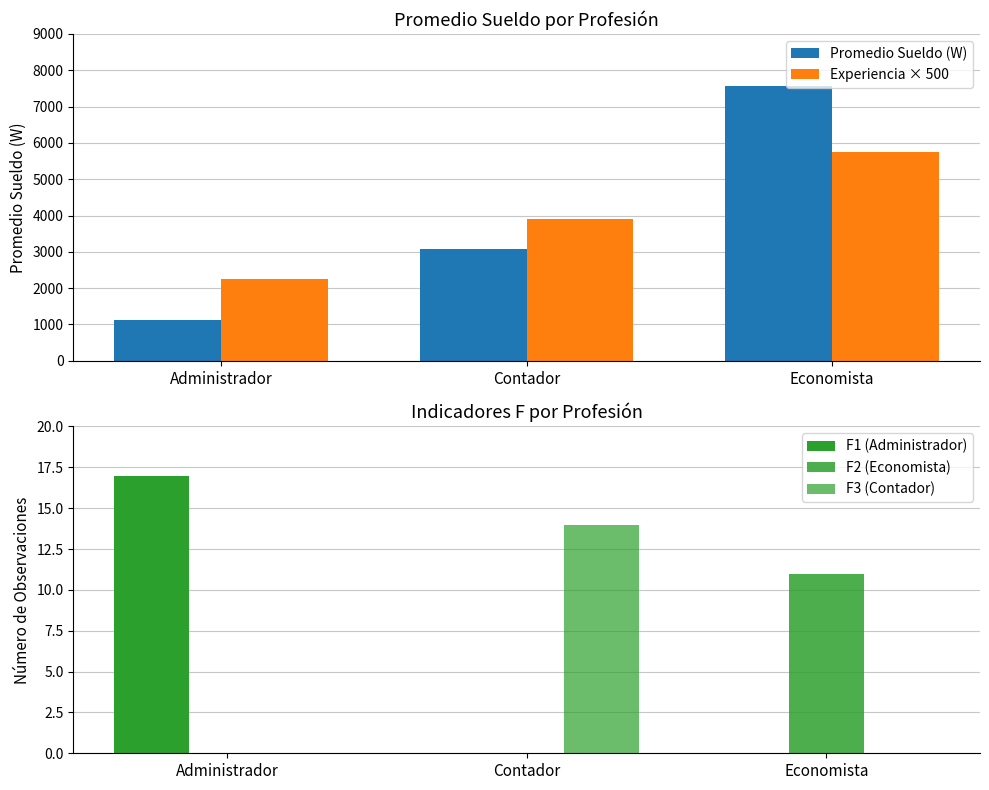

How many distinct data groups are displayed?

5